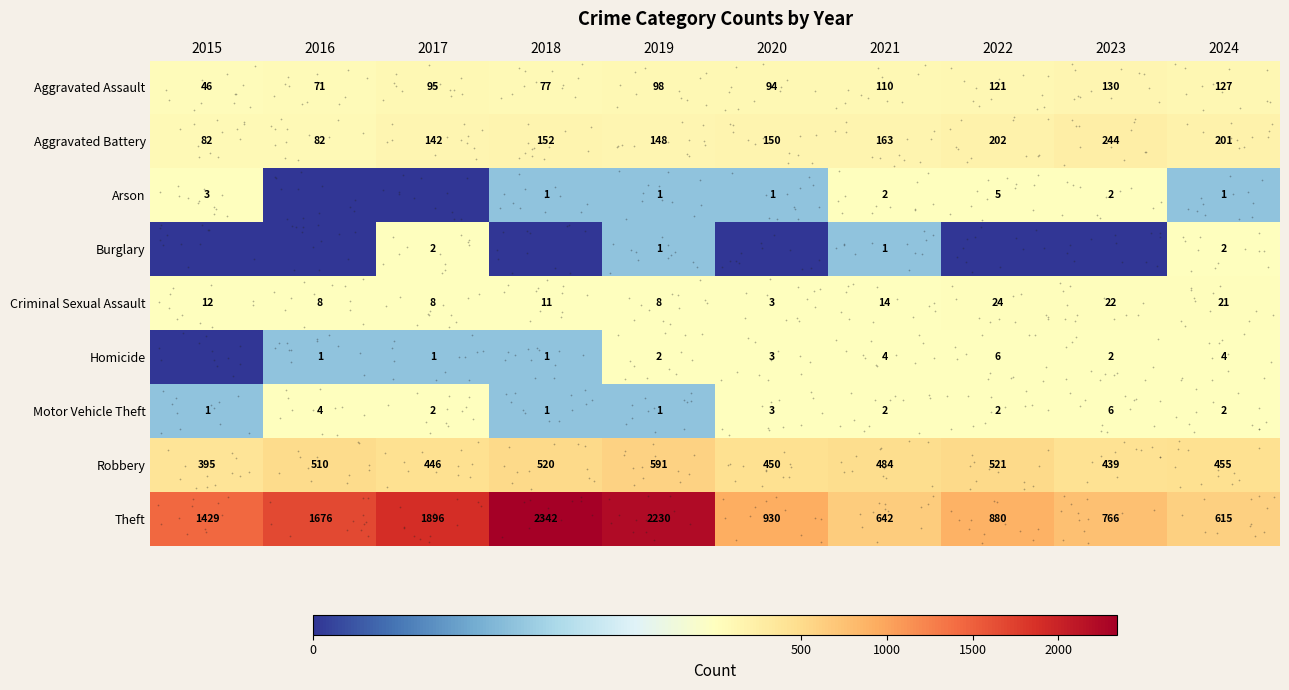

Is it true that Arson equals -3 at 2017?

False